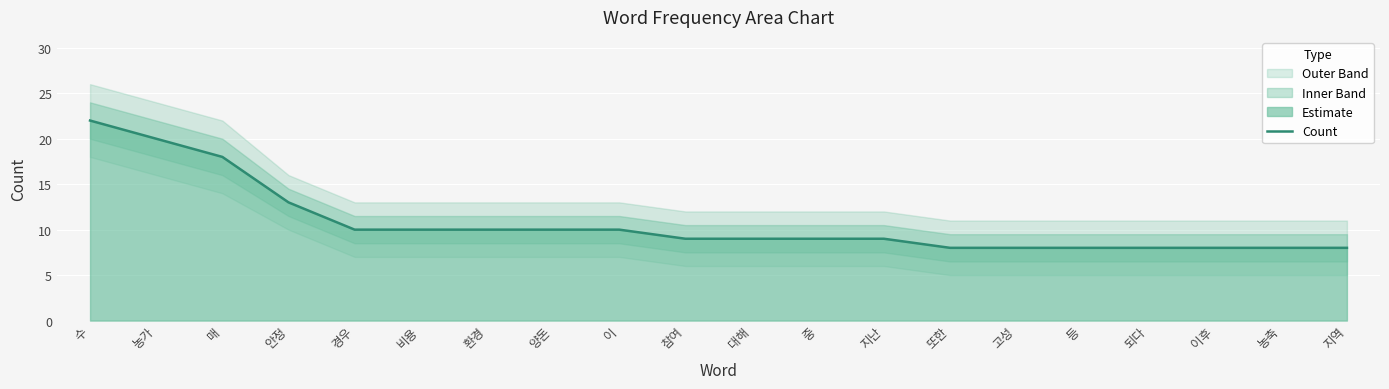

What is the sum of all values?

215